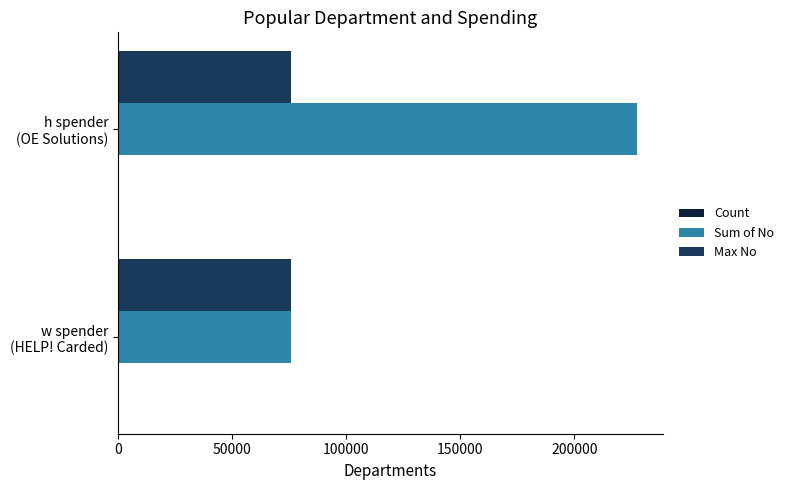

What is the highest value of the Max No series?

75791